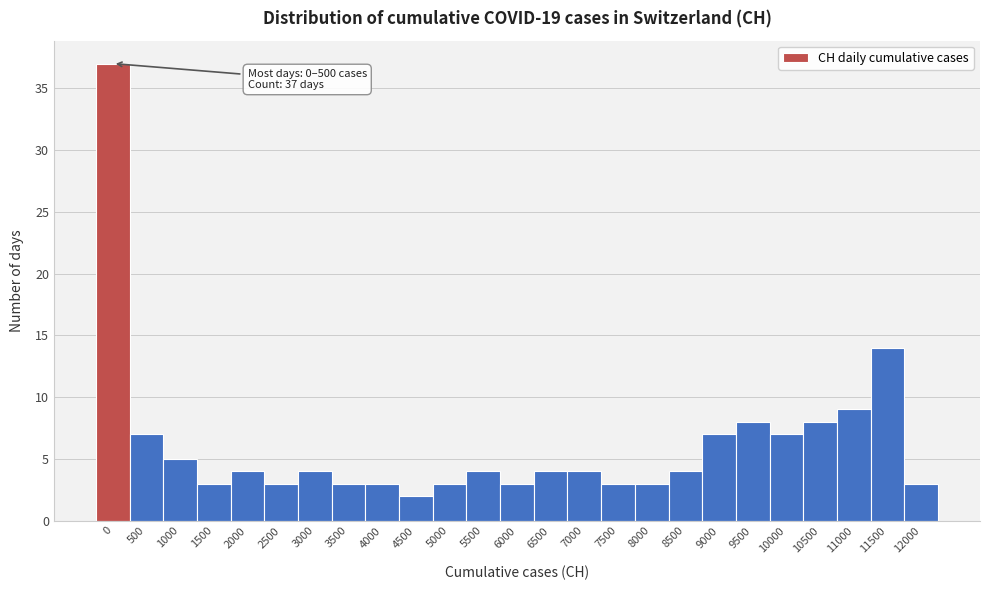

Reading left to right, extract all data points from this chart.

37	7	5	3	4	3	4	3	3	2	3	4	3	4	4	3	3	4	7	8	7	8	9	14	3